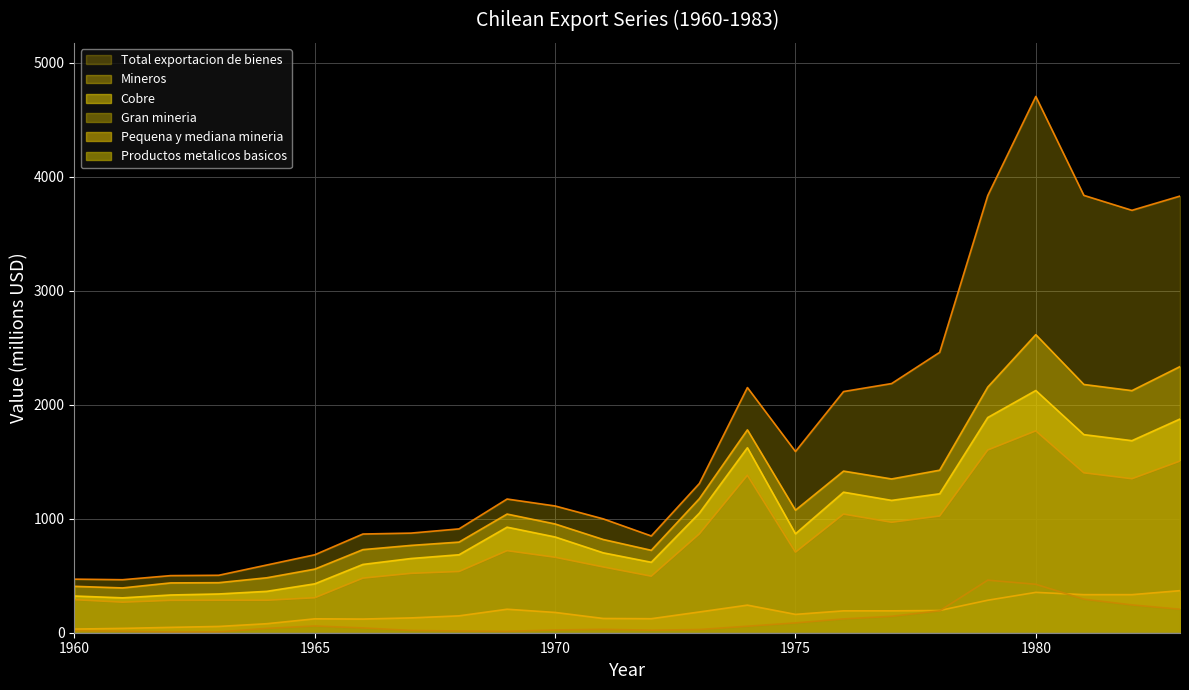

Reading right to left, transcribe all the data shown in this chart.

Mineros: 1983=2335	1982=2124	1981=2178	1980=2615	1979=2155	1978=1426	1977=1349	1976=1418	1975=1075	1974=1780	1973=1176	1972=723	1971=818	1970=954	1969=1041	1968=795	1967=766	1966=729	1965=558	1964=482	1963=439	1962=437	1961=393	1960=407
Cobre: 1983=1875	1982=1685	1981=1738	1980=2125	1979=1888	1978=1219	1977=1161	1976=1233	1975=868	1974=1623	1973=1049	1972=618	1971=701	1970=840	1969=926	1968=684	1967=651	1966=599	1965=429	1964=363	1963=340	1962=331	1961=306	1960=322
Gran mineria: 1983=1506	1982=1351	1981=1403	1980=1771	1979=1603	1978=1024	1977=969	1976=1041	1975=707	1974=1381	1973=867	1972=496	1971=577	1970=662	1969=720	1968=537	1967=521	1966=479	1965=307	1964=285	1963=285	1962=284	1961=268	1960=290
Pequena y mediana mineria: 1983=369	1982=334	1981=334	1980=354	1979=285	1978=195	1977=192	1976=192	1975=161	1974=242	1973=182	1972=123	1971=125	1970=178	1969=206	1968=148	1967=130	1966=120	1965=122	1964=79	1963=55	1962=47	1961=38	1960=32
Productos metalicos basicos: 1983=206	1982=244	1981=294	1980=425	1979=461	1978=192	1977=144	1976=121	1975=86	1974=57	1973=28	1972=22	1971=30	1970=24	1969=12	1968=15	1967=20	1966=42	1965=59	1964=38	1963=7	1962=6	1961=13	1960=18
Total exportacion de bienes: 1983=3831	1982=3706	1981=3837	1980=4705	1979=3835	1978=2460	1977=2186	1976=2116	1975=1590	1974=2151	1973=1309	1972=849	1971=999	1970=1112	1969=1173	1968=911	1967=874	1966=866	1965=684	1964=594	1963=504	1962=501	1961=465	1960=470